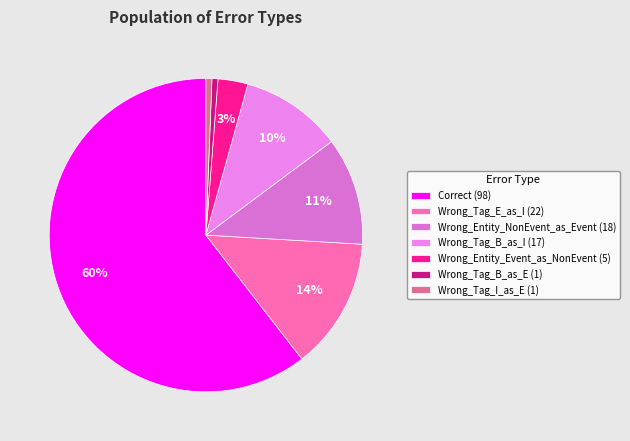

How many slices are in this pie chart?

7